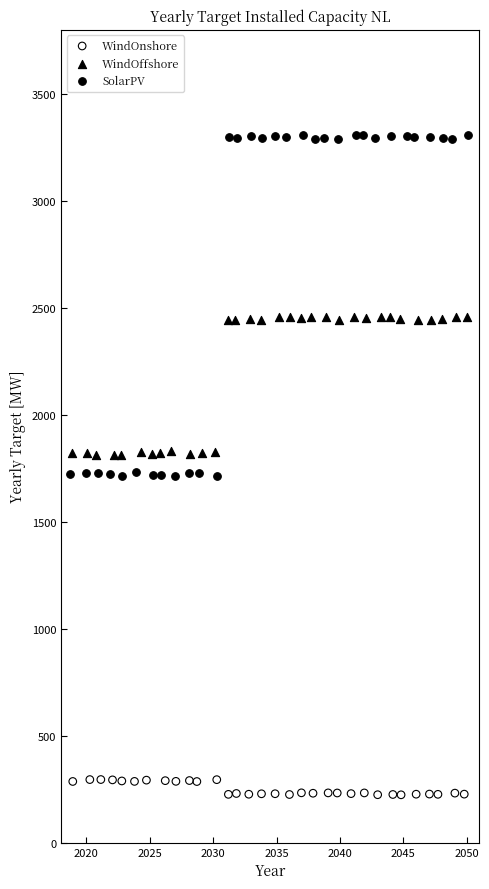

Which series reaches the maximum Y coordinate?

SolarPV